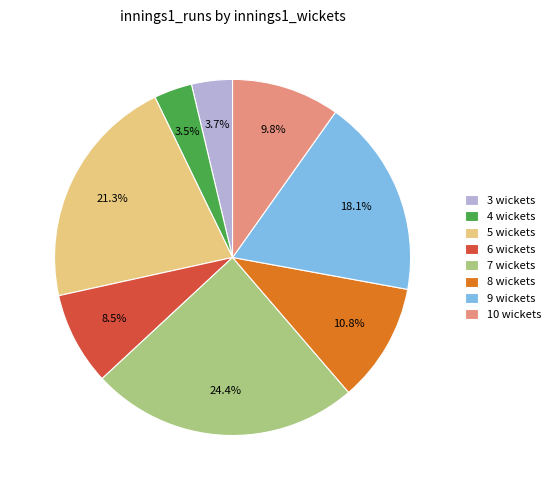

Is 10 wickets the majority of the pie?

No